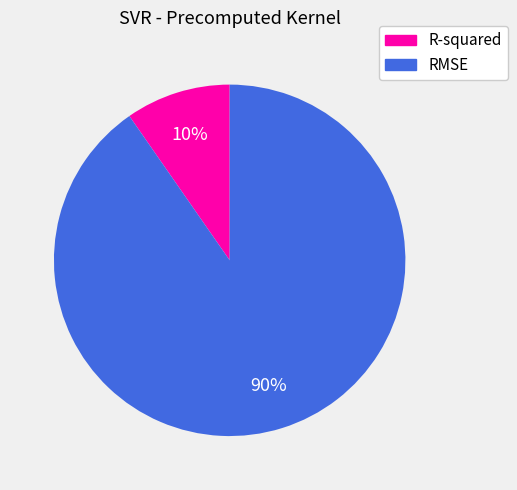

Does any single category account for the majority?

Yes